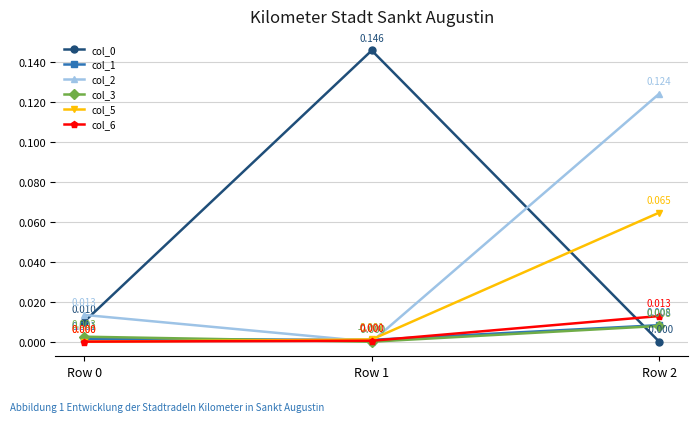

How many lines are shown in the chart?

6